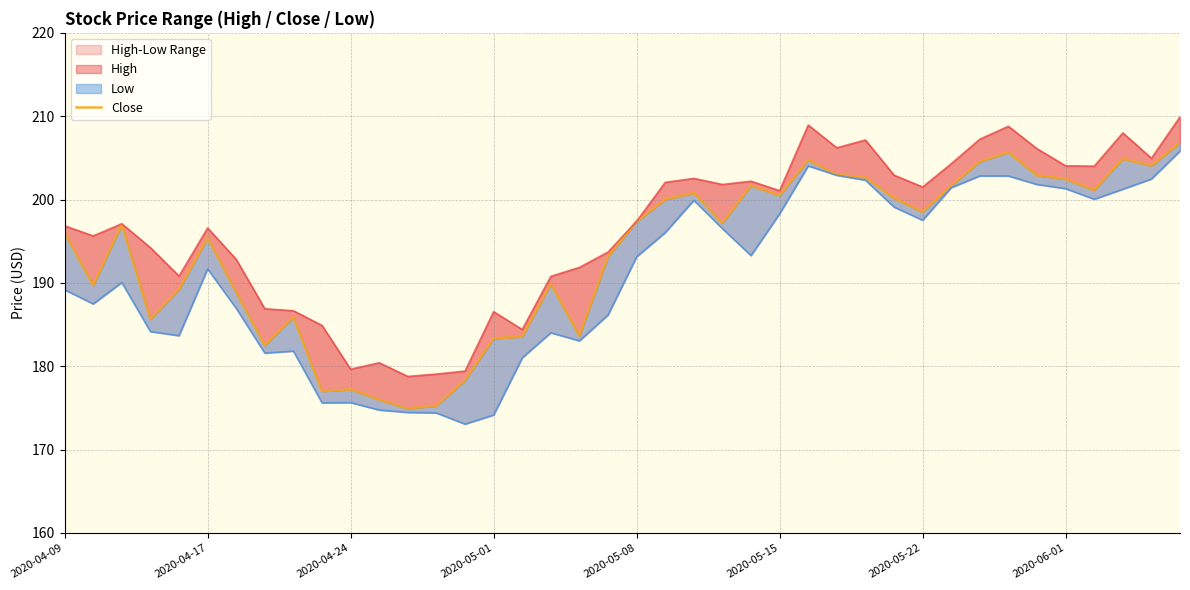

True or false: the data shows 200.8 at 22.

True